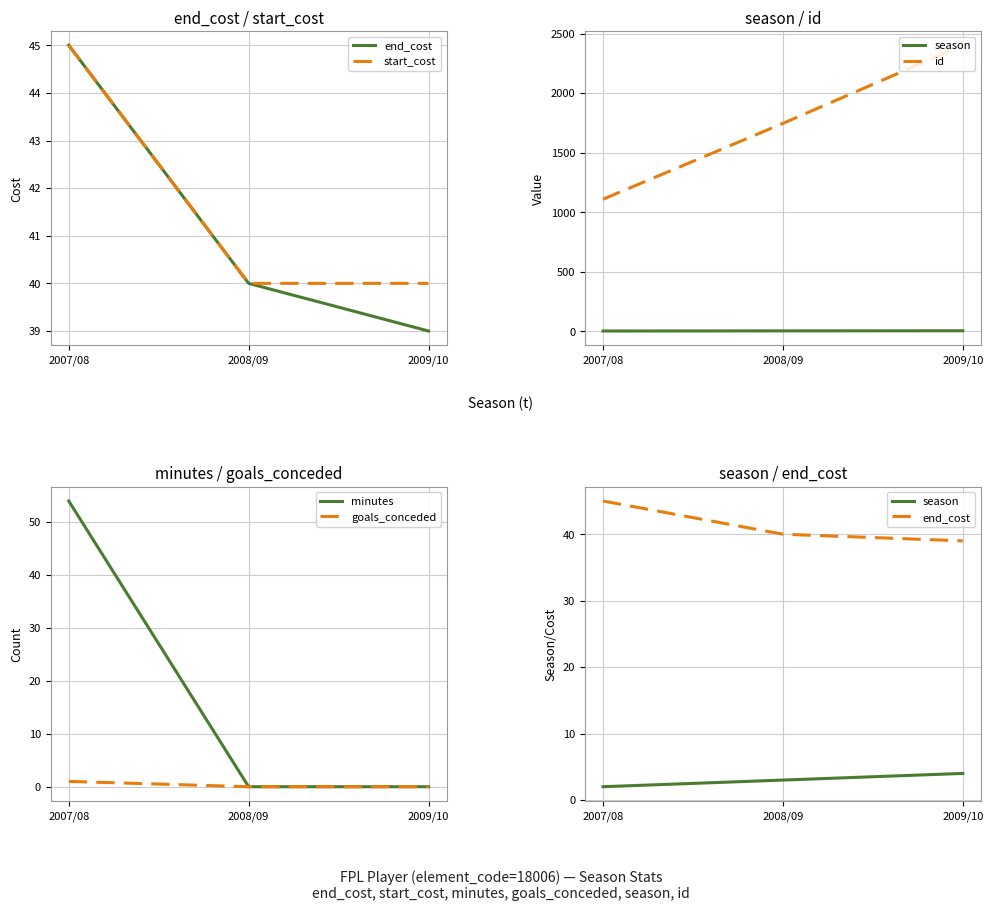

What is the label of the 3rd point from the right?

2007/08